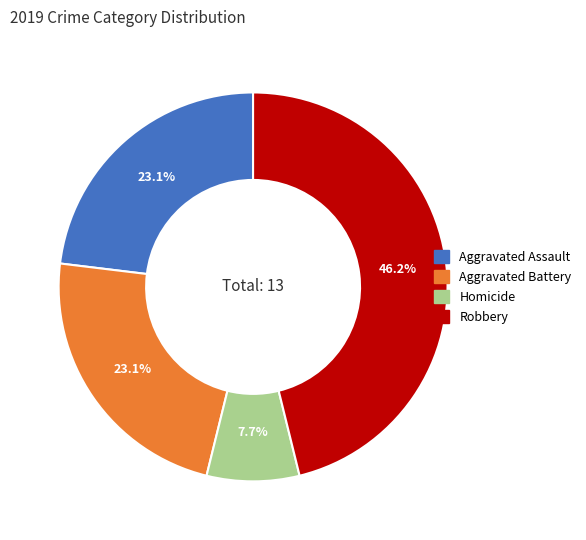

How many segments does this pie chart have?

4